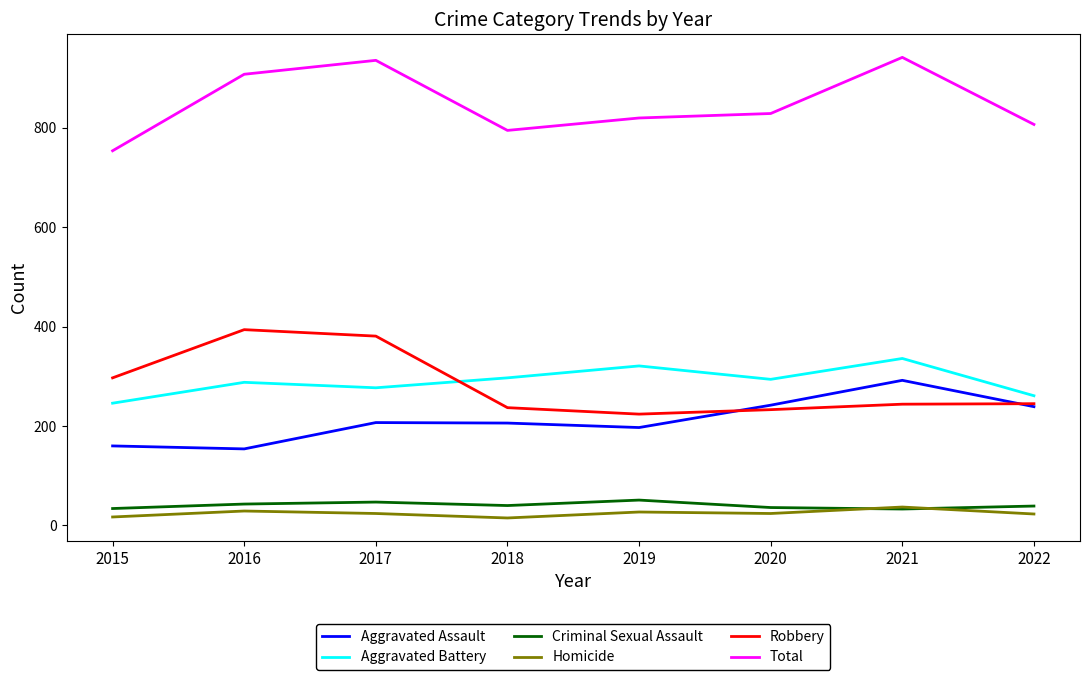

Is it true that Robbery equals 407 at 2021?

False